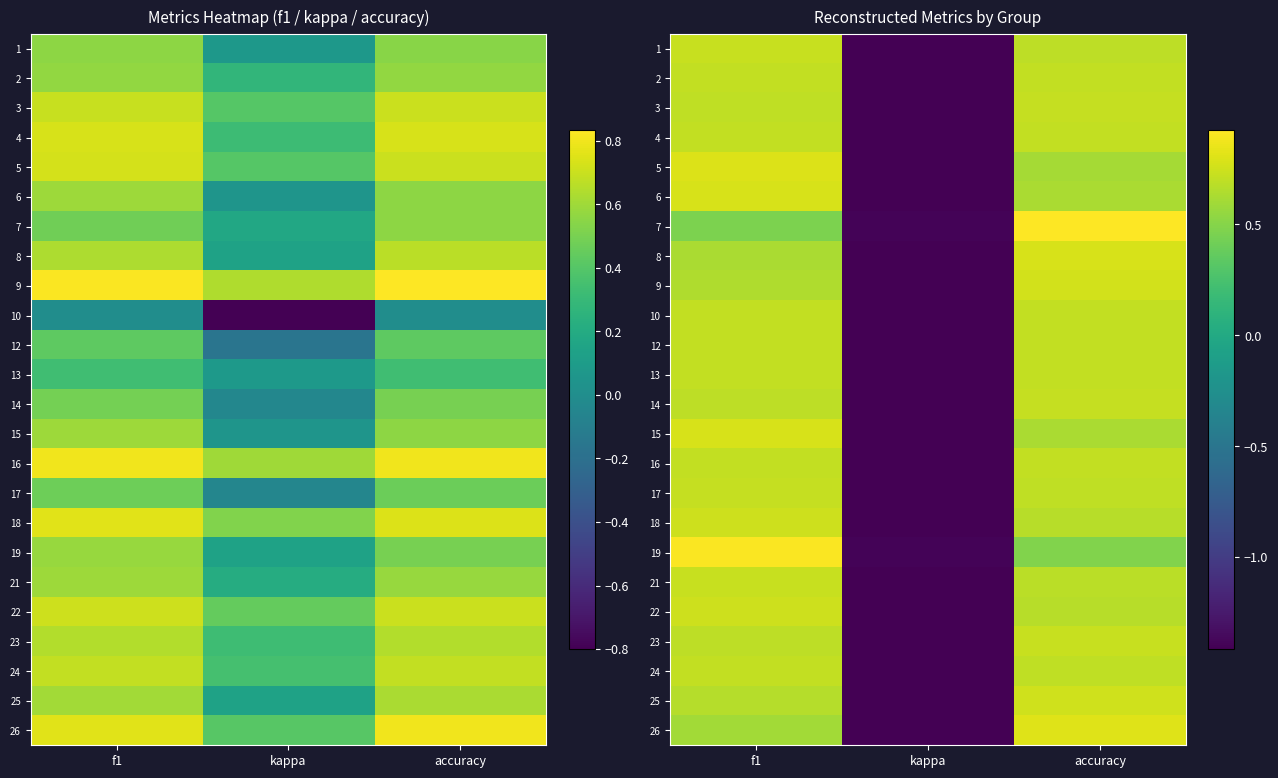

The value of 12 at kappa is -1.4. True or false?

True